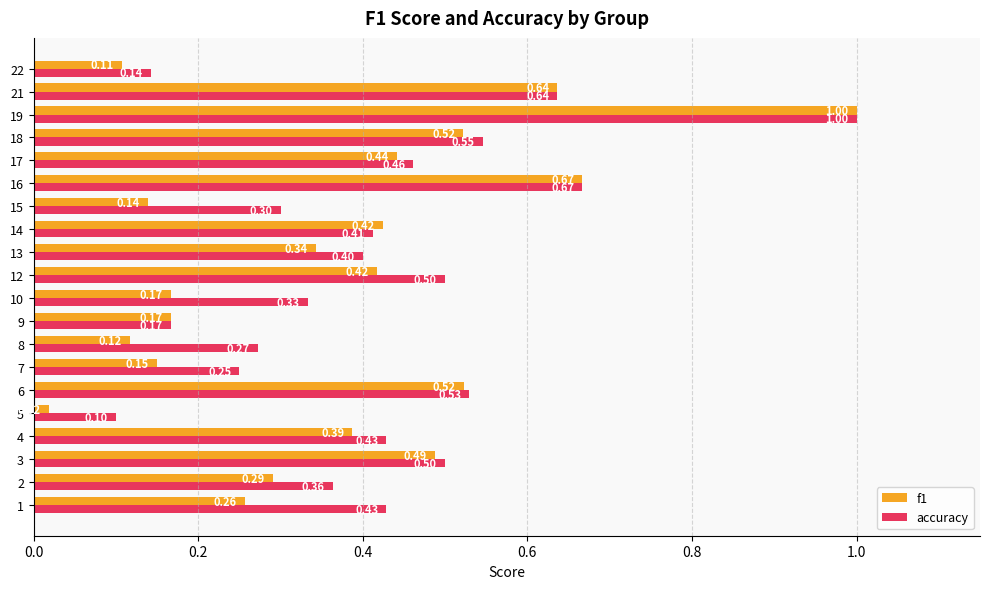

Which series changed the most between 2 and 13?

f1